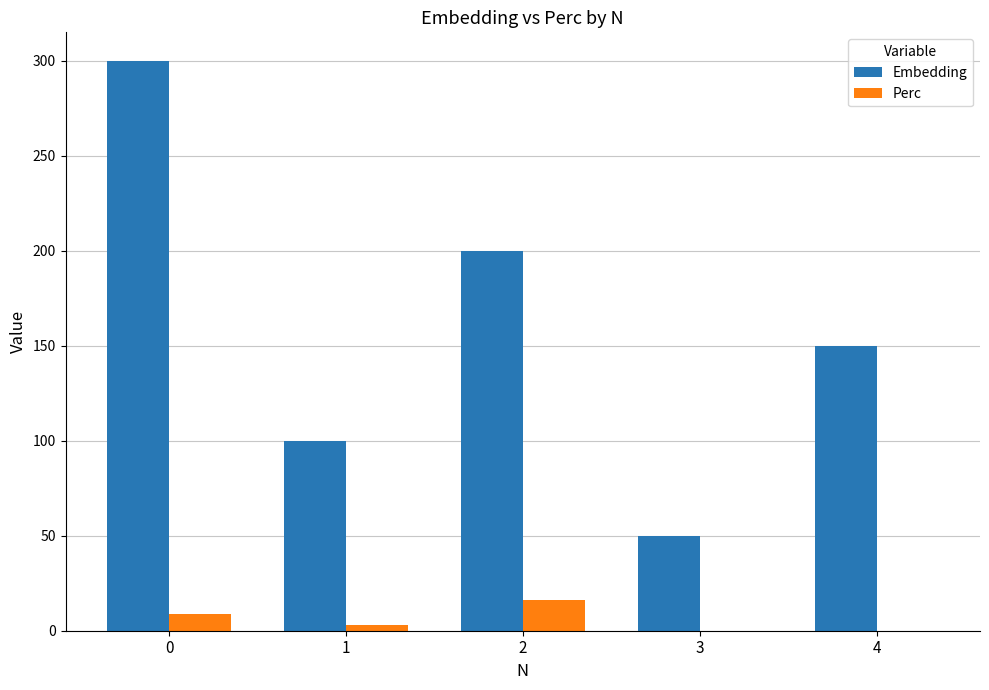

Is it true that Perc equals 8.7 at 0?

True